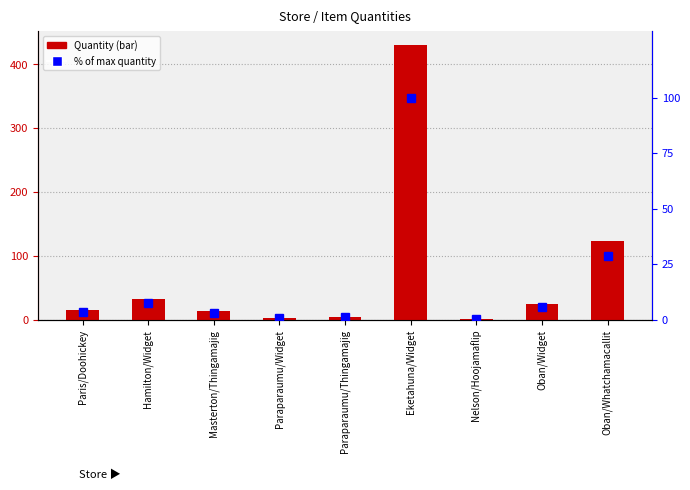

Reading right to left, what are all the values shown in this chart?

Quantity: 124.0	24.0	1.0	431.0	5.0	3.0	14.0	32.0	15.0
% of max: 28.8	5.6	0.2	100.0	1.2	0.7	3.2	7.4	3.5